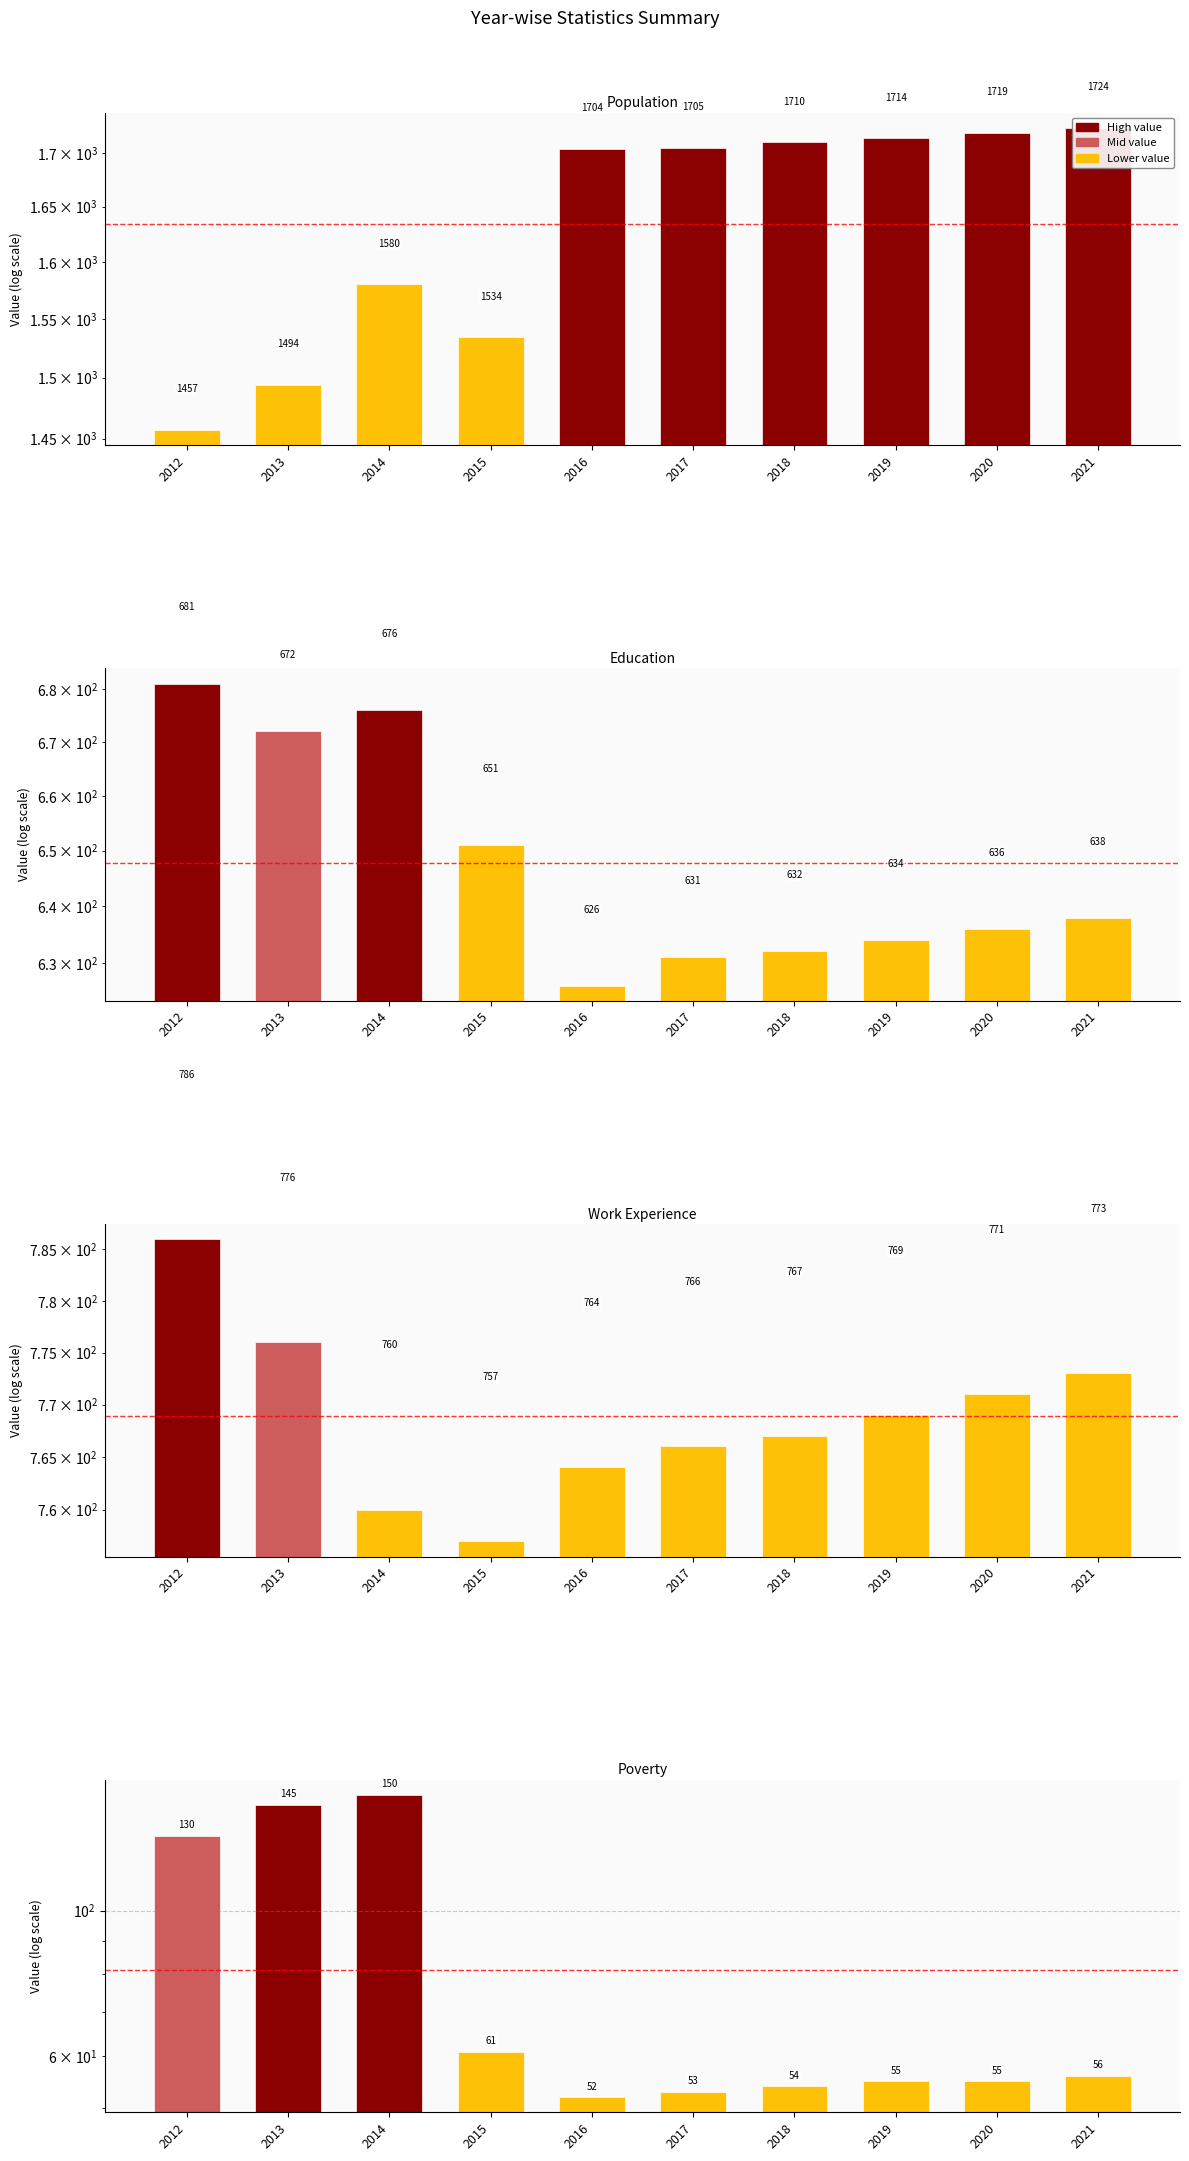

At which category is the sum across all series the highest?

2021